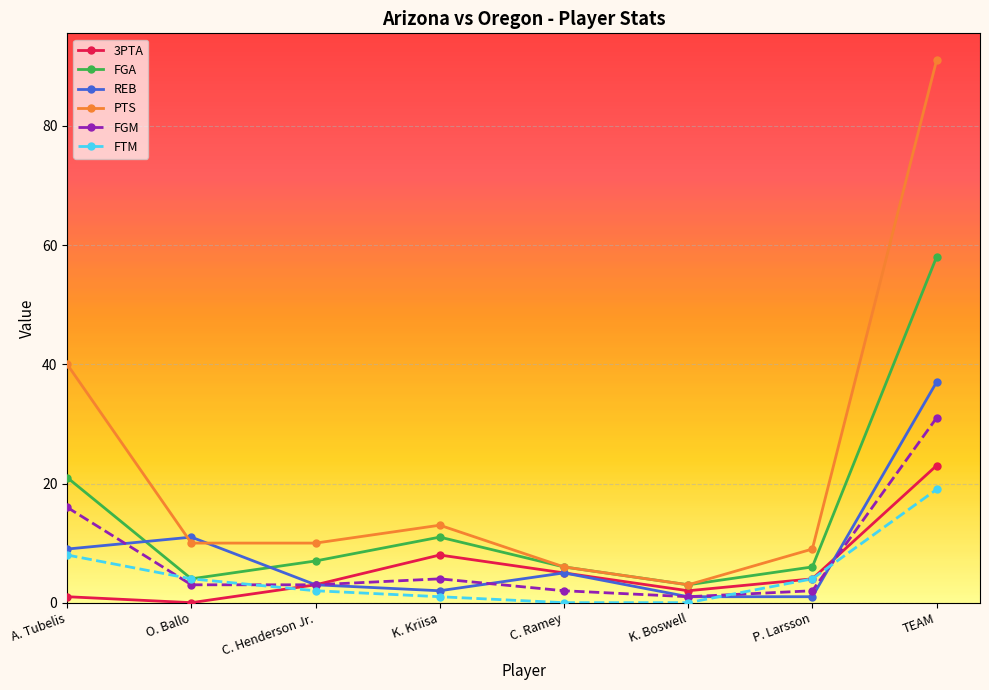

The value of FGM at A. Tubelis is 16. True or false?

True